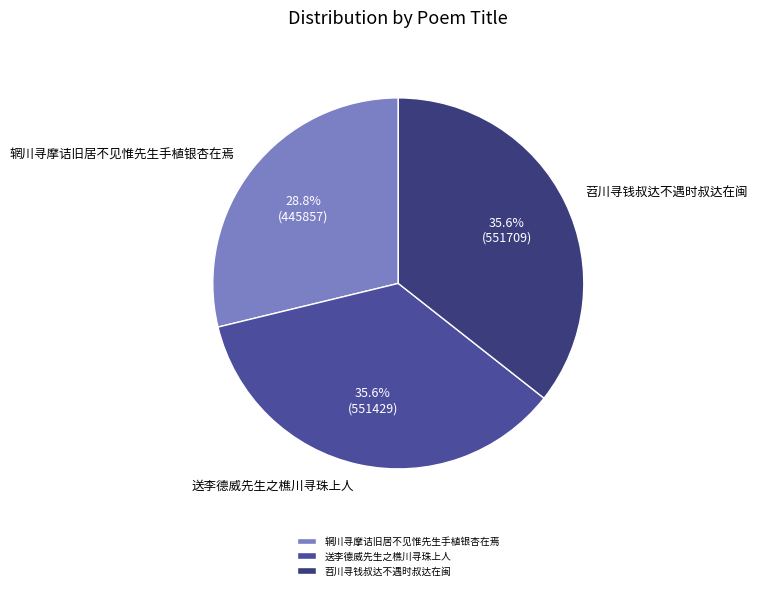

Do 辋川寻摩诘旧居不见惟先生手植银杏在焉 and 苕川寻钱叔达不遇时叔达在闽 together represent more than half of the pie?

Yes